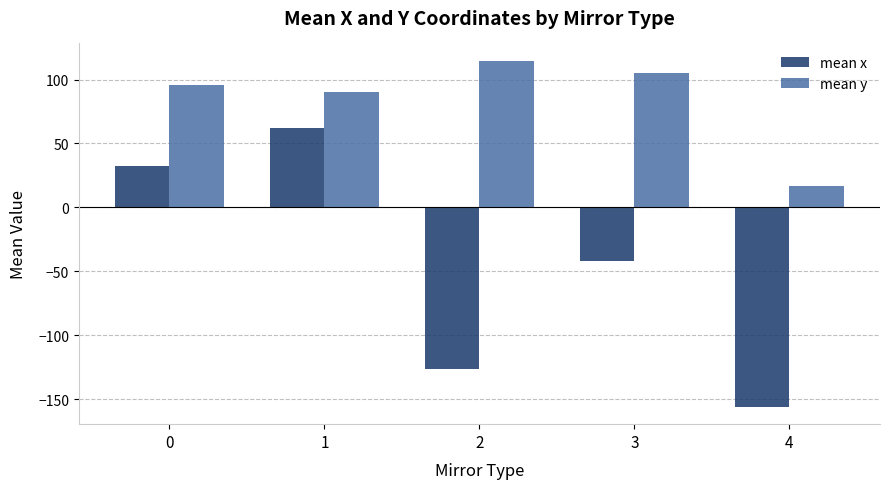

Rank the series by their maximum value, from highest to lowest.

mean y, mean x